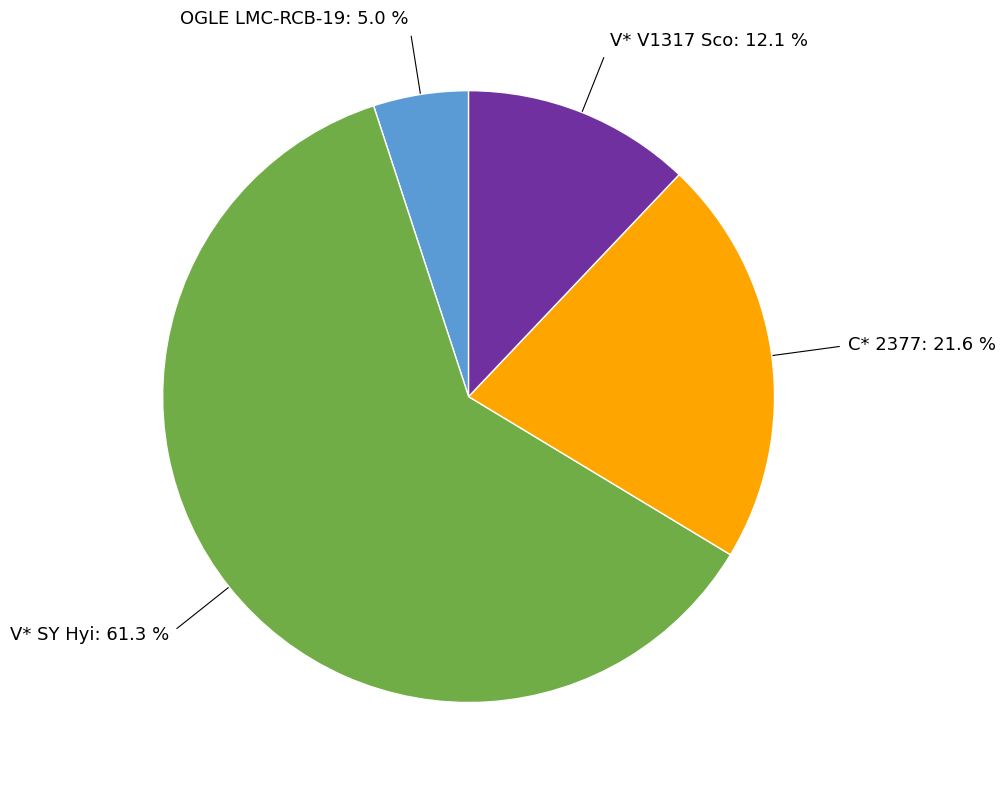

Which has a higher value, OGLE LMC-RCB-19 or V* V1317 Sco?

V* V1317 Sco